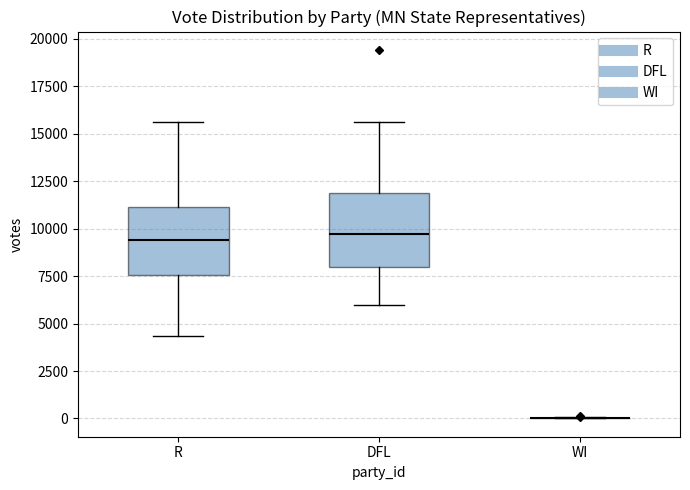

Where is the lower edge of the box for R on the y-axis? The values are not printed on the chart, so give them approximately, as read against the axis.

7500